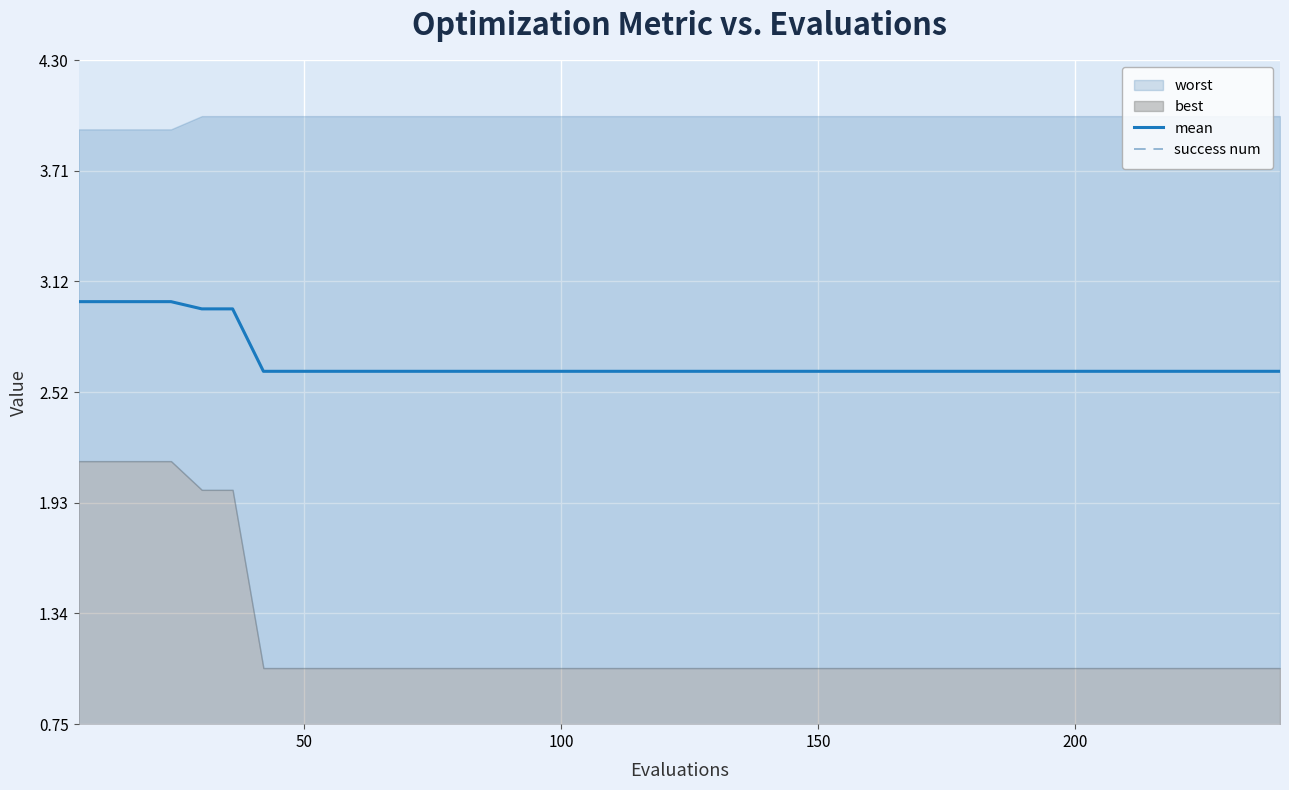

What is the maximum value for mean?

3.0